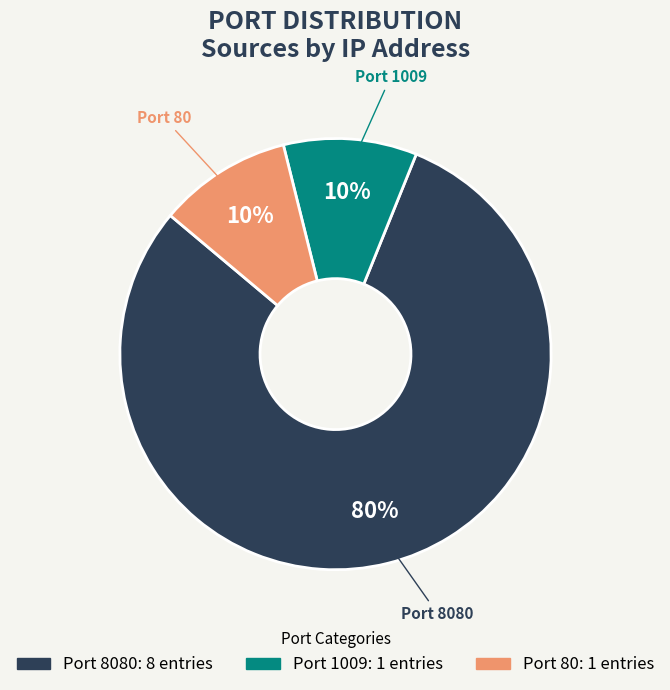

The Port 1009 slice represents 2% of the pie. True or false?

False